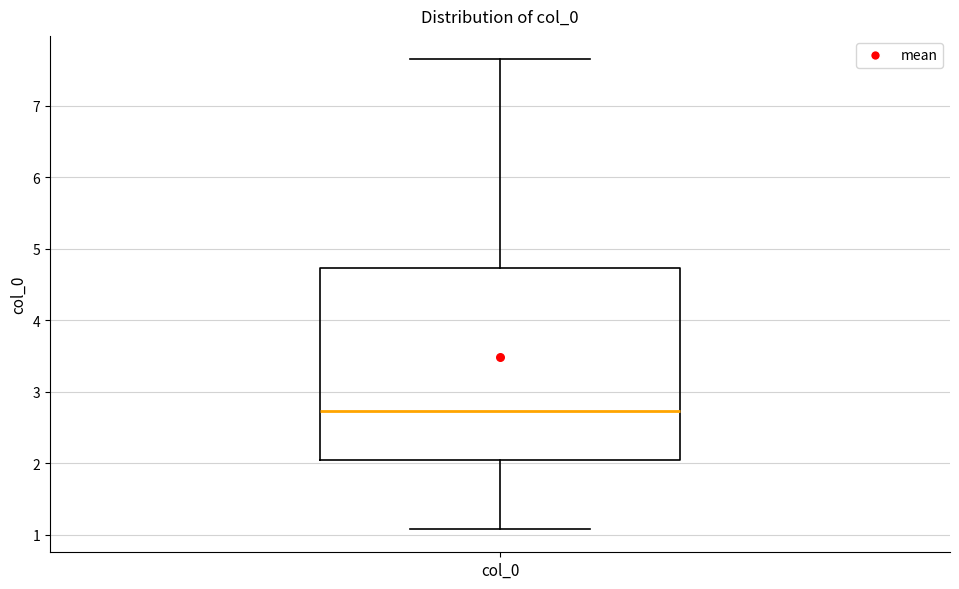

Transcribe this box plot: give where the median line is, the range the box spans, and where the two whiskers end, as read against the y-axis. The values are not printed on the chart, so give them approximately, as read against the axis.

median 2.7, box 2.0 to 4.7, whiskers 1.1 to 7.6